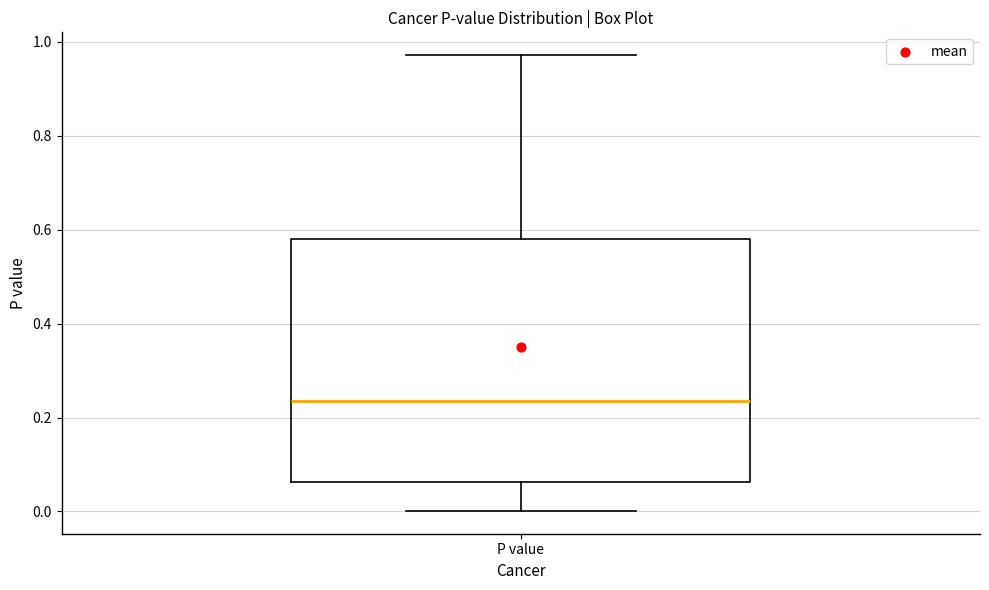

Read this box plot against the y-axis: the position of the median line, the range covered by the box, and the ends of both whiskers. The values are not printed on the chart, so give them approximately, as read against the axis.

median 0.24, box 0.06 to 0.58, whiskers 0.00 to 0.98